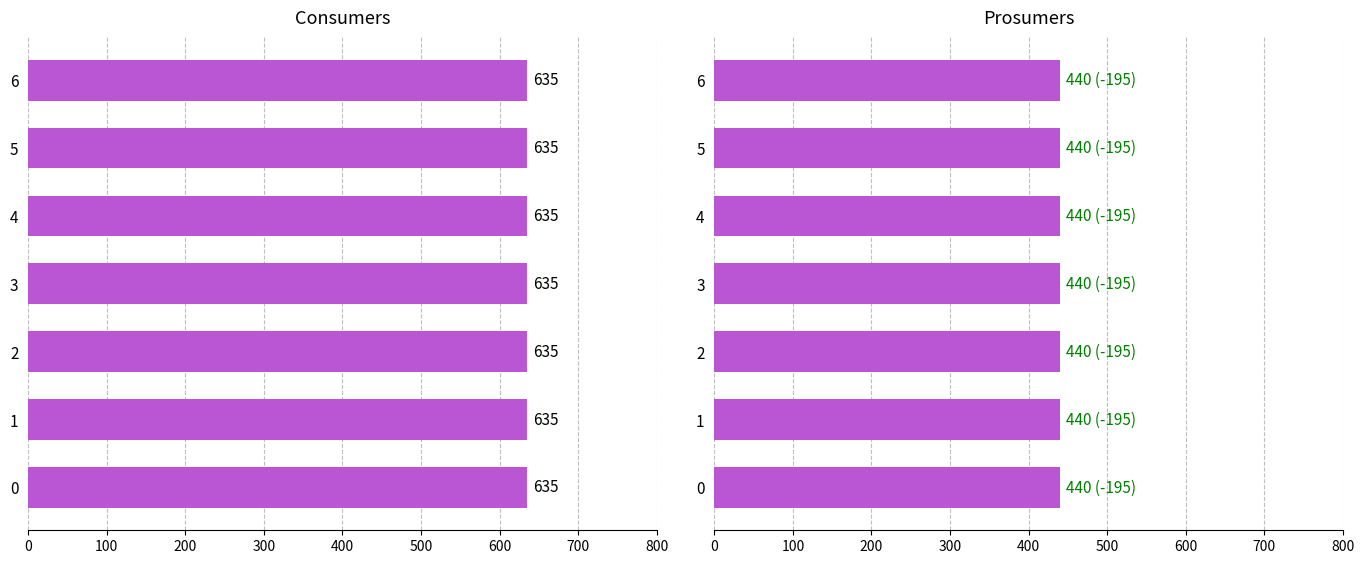

What is the spread (max minus min) of values at 0?

195